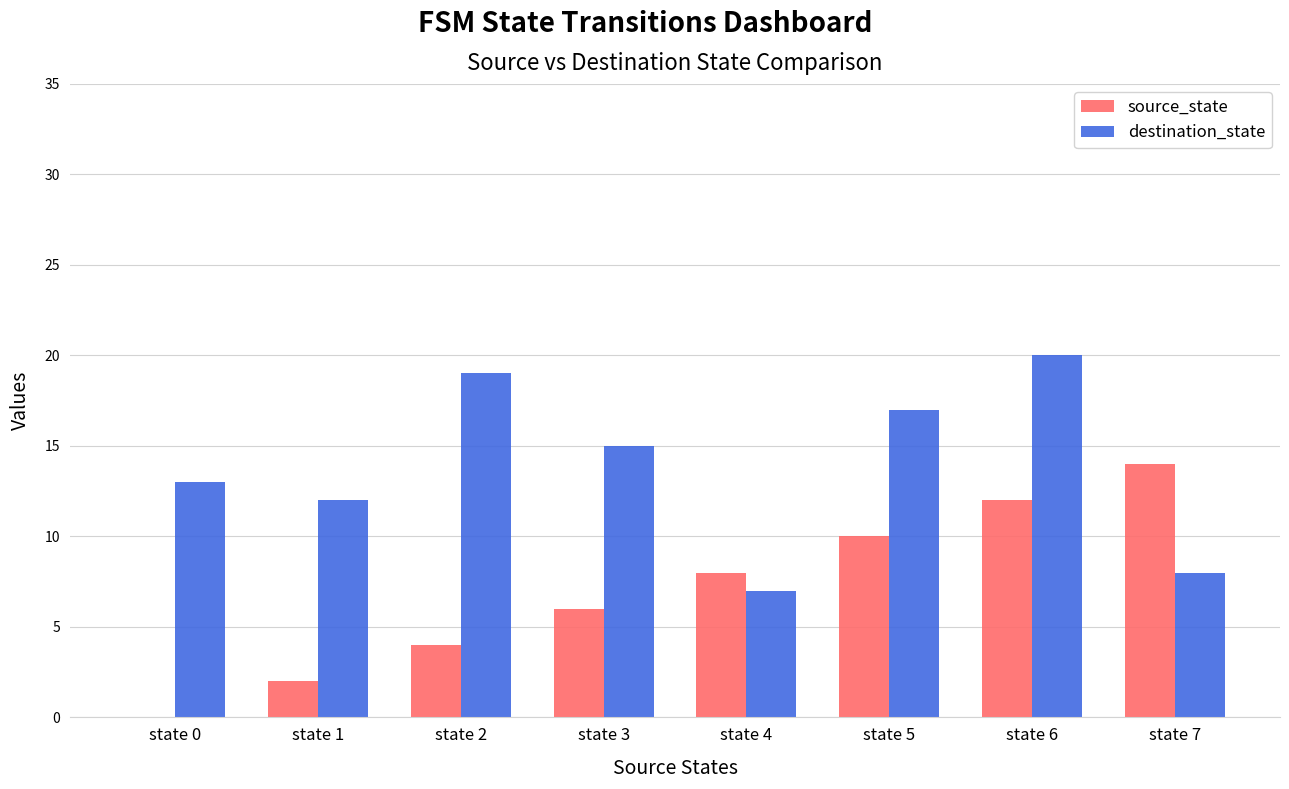

Which series has the largest total across all categories?

destination_state